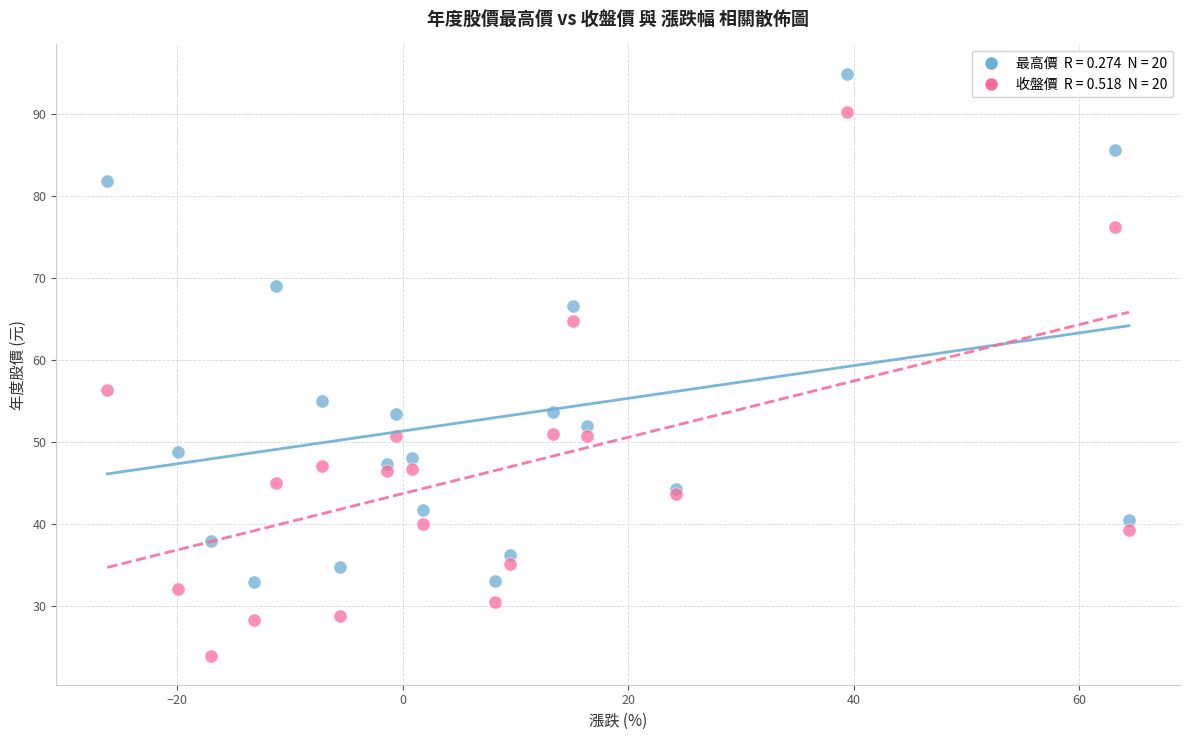

Across all series, what Y value is closest to 59?

56.3